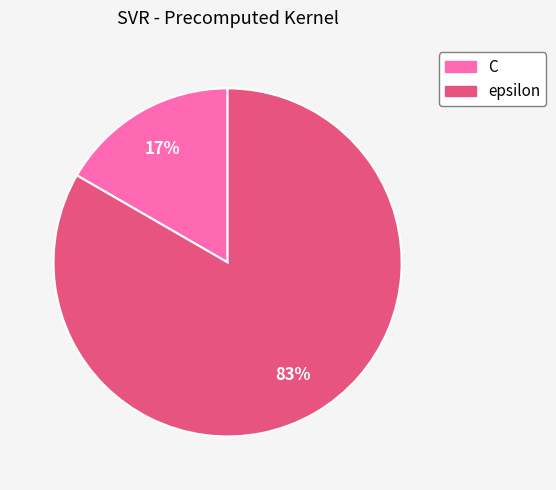

How many slices are in this pie chart?

2